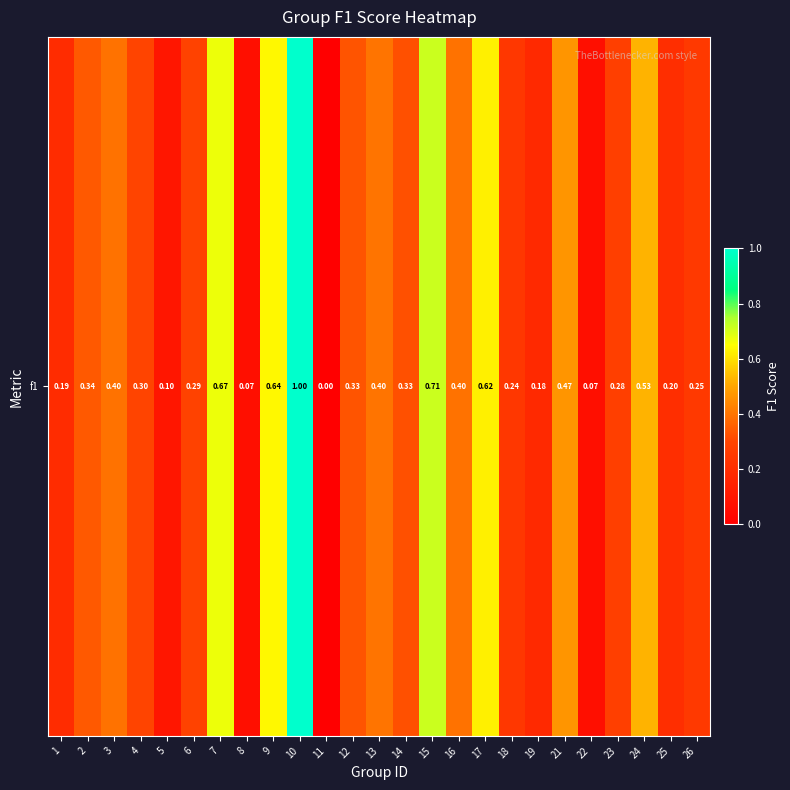

Between 7 and 17, which is larger?

7